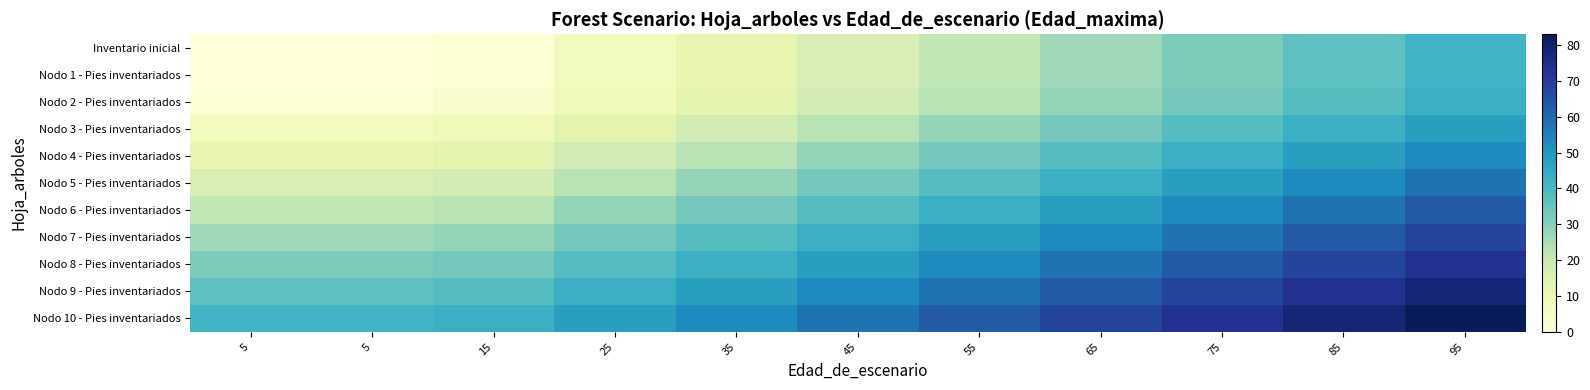

Reading left to right, list all the values displayed in this chart.

Inventario inicial: 5=0.0	5=0.0	15=1.5	25=6.5	35=11.5	45=16.5	55=21.5	65=26.5	75=31.5	85=36.5	95=41.5
Nodo 1 - Pies inventariados: 5=0.0	5=0.0	15=1.5	25=6.5	35=11.5	45=16.5	55=21.5	65=26.5	75=31.5	85=36.5	95=41.5
Nodo 2 - Pies inventariados: 5=1.5	5=1.5	15=3.0	25=8.0	35=13.0	45=18.0	55=23.0	65=28.0	75=33.0	85=38.0	95=43.0
Nodo 3 - Pies inventariados: 5=6.5	5=6.5	15=8.0	25=13.0	35=18.0	45=23.0	55=28.0	65=33.0	75=38.0	85=43.0	95=48.0
Nodo 4 - Pies inventariados: 5=11.5	5=11.5	15=13.0	25=18.0	35=23.0	45=28.0	55=33.0	65=38.0	75=43.0	85=48.0	95=53.0
Nodo 5 - Pies inventariados: 5=16.5	5=16.5	15=18.0	25=23.0	35=28.0	45=33.0	55=38.0	65=43.0	75=48.0	85=53.0	95=58.0
Nodo 6 - Pies inventariados: 5=21.5	5=21.5	15=23.0	25=28.0	35=33.0	45=38.0	55=43.0	65=48.0	75=53.0	85=58.0	95=63.0
Nodo 7 - Pies inventariados: 5=26.5	5=26.5	15=28.0	25=33.0	35=38.0	45=43.0	55=48.0	65=53.0	75=58.0	85=63.0	95=68.0
Nodo 8 - Pies inventariados: 5=31.5	5=31.5	15=33.0	25=38.0	35=43.0	45=48.0	55=53.0	65=58.0	75=63.0	85=68.0	95=73.0
Nodo 9 - Pies inventariados: 5=36.5	5=36.5	15=38.0	25=43.0	35=48.0	45=53.0	55=58.0	65=63.0	75=68.0	85=73.0	95=78.0
Nodo 10 - Pies inventariados: 5=41.5	5=41.5	15=43.0	25=48.0	35=53.0	45=58.0	55=63.0	65=68.0	75=73.0	85=78.0	95=83.0